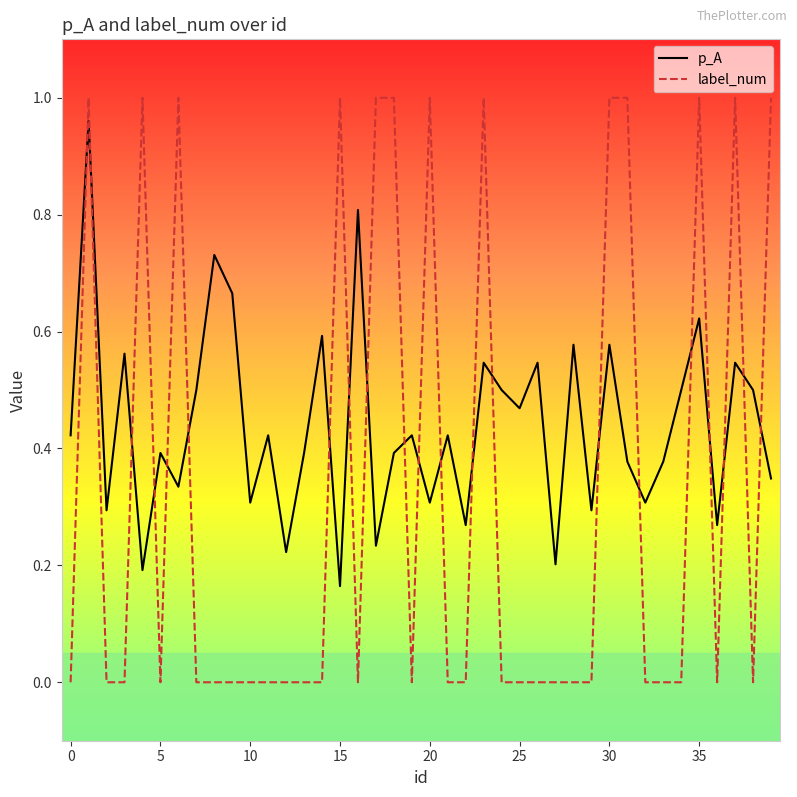

At how many categories does at least one series exceed 0?

40